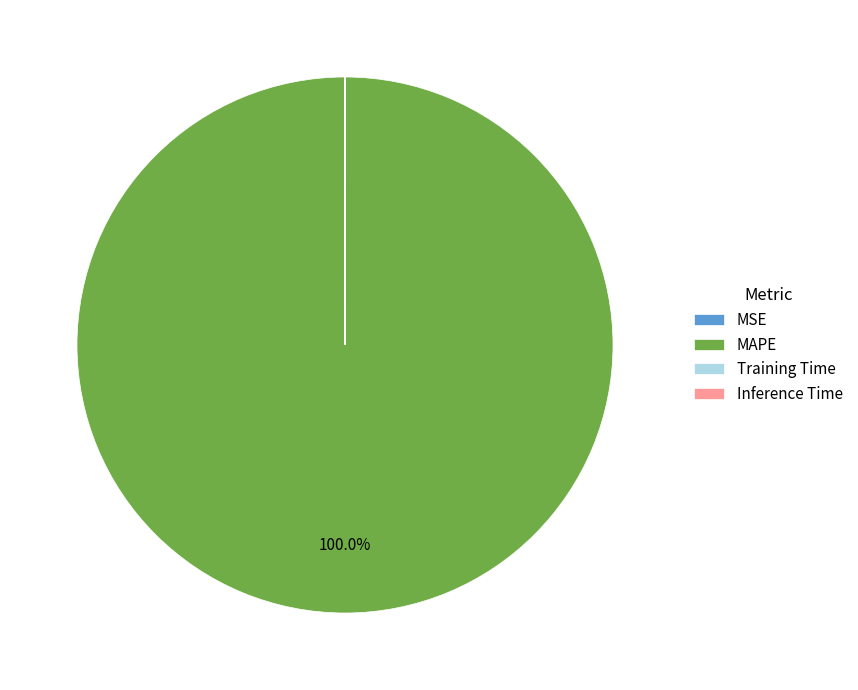

Which slice is the largest?

MAPE